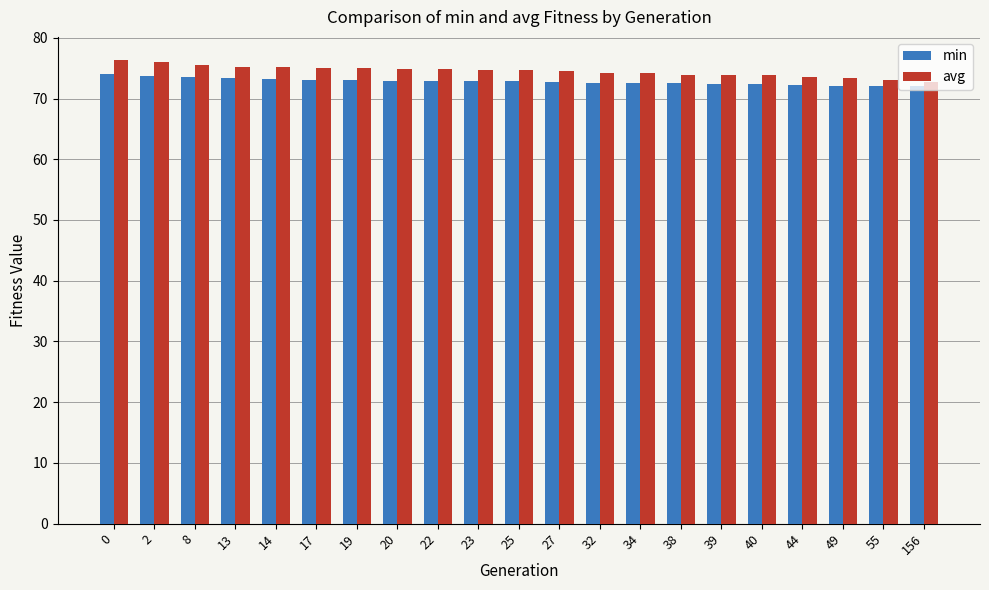

At how many categories does at least one series exceed 72?

21